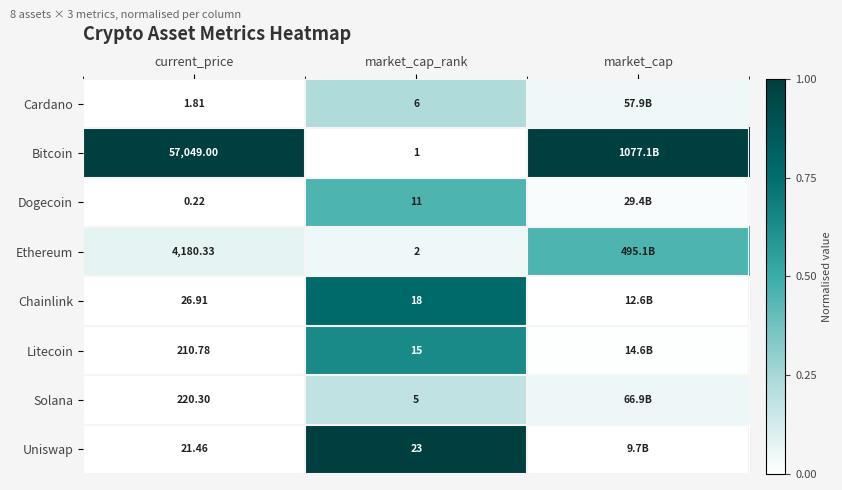

Rank the series at market_cap_rank from lowest to highest value.

Bitcoin, Ethereum, Solana, Cardano, Dogecoin, Litecoin, Chainlink, Uniswap